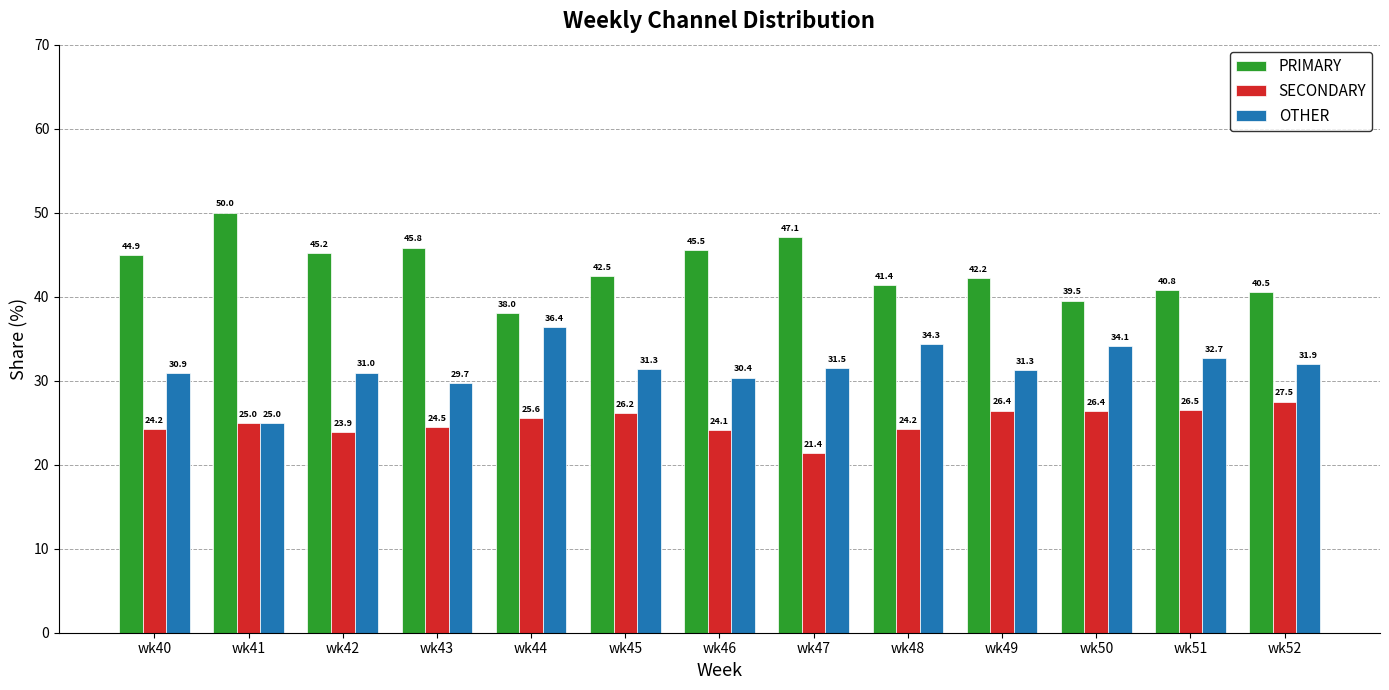

Reading left to right, list all the values displayed in this chart.

PRIMARY: 44.9	50.0	45.2	45.8	38.0	42.5	45.5	47.1	41.4	42.2	39.5	40.8	40.5
SECONDARY: 24.2	25.0	23.9	24.5	25.6	26.2	24.1	21.4	24.2	26.4	26.4	26.5	27.5
OTHER: 30.9	25.0	31.0	29.7	36.4	31.3	30.4	31.5	34.3	31.3	34.1	32.7	31.9